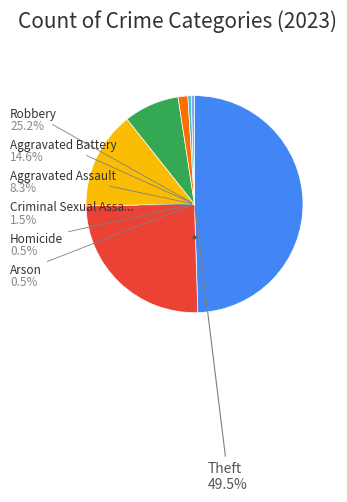

How many slices are in this pie chart?

7